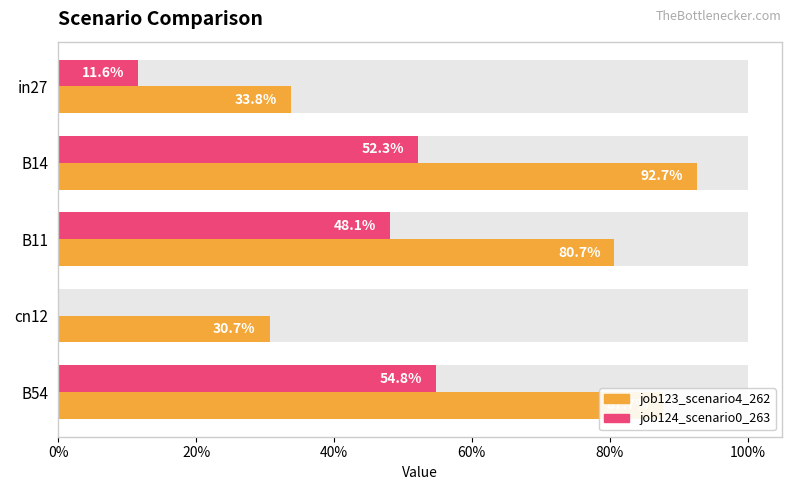

Is the value of job123_scenario4_262 at in27 greater than the value of job124_scenario0_263 at cn12?

Yes